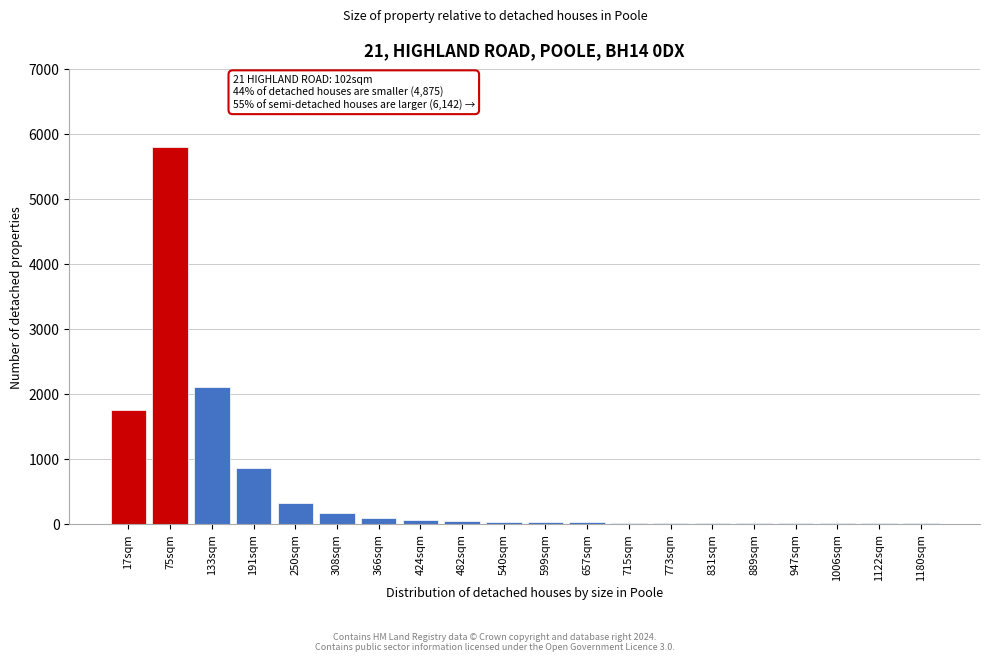

What is the sum of all values?

11313